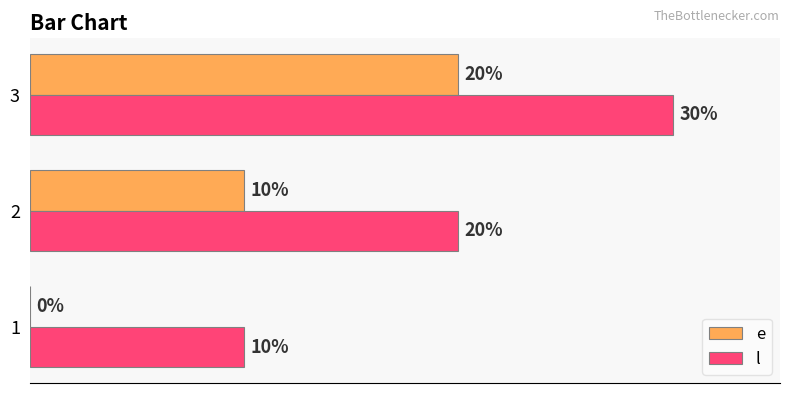

Is the value of e at 3 greater than the value of l at 1?

Yes